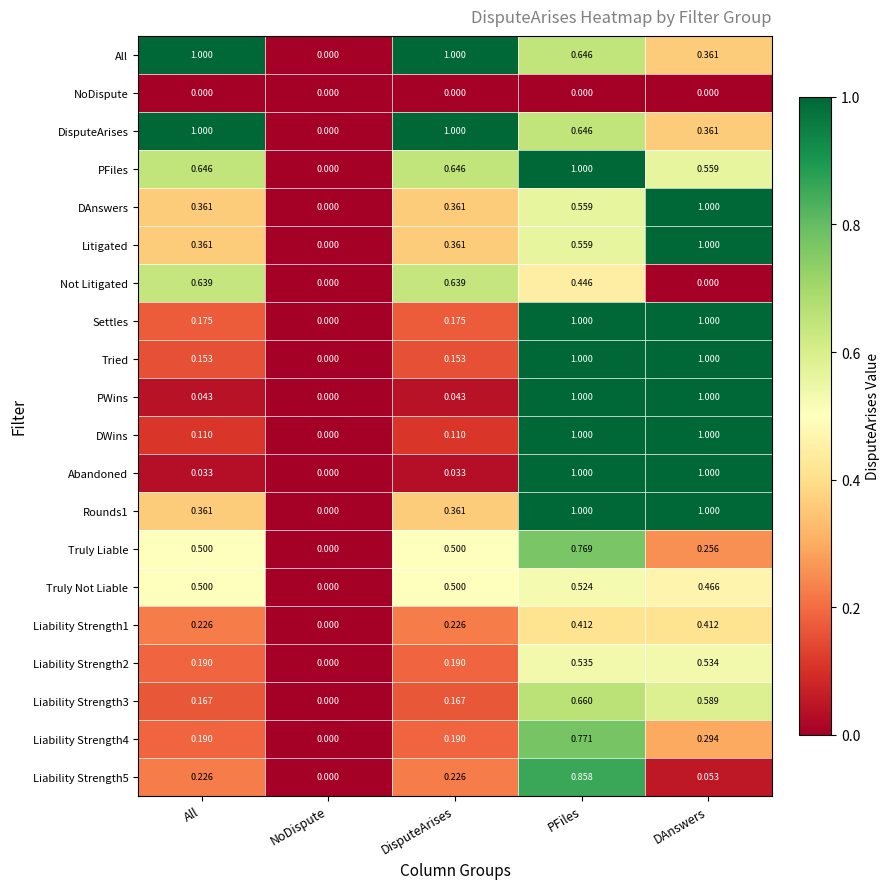

Which series changed the most between DisputeArises and PFiles?

Abandoned